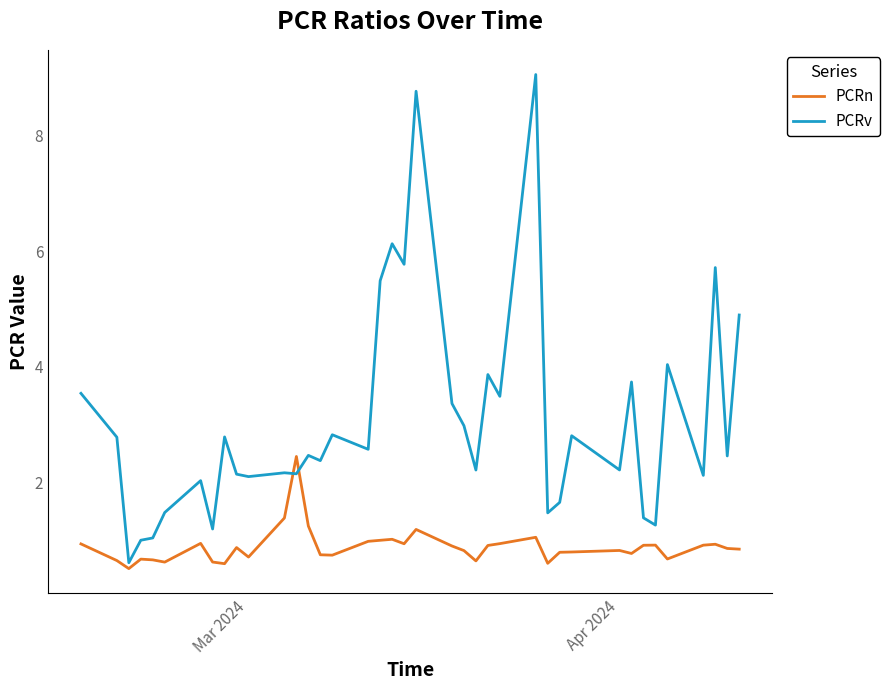

List the series in order of their overall mean, lowest first.

PCRn, PCRv